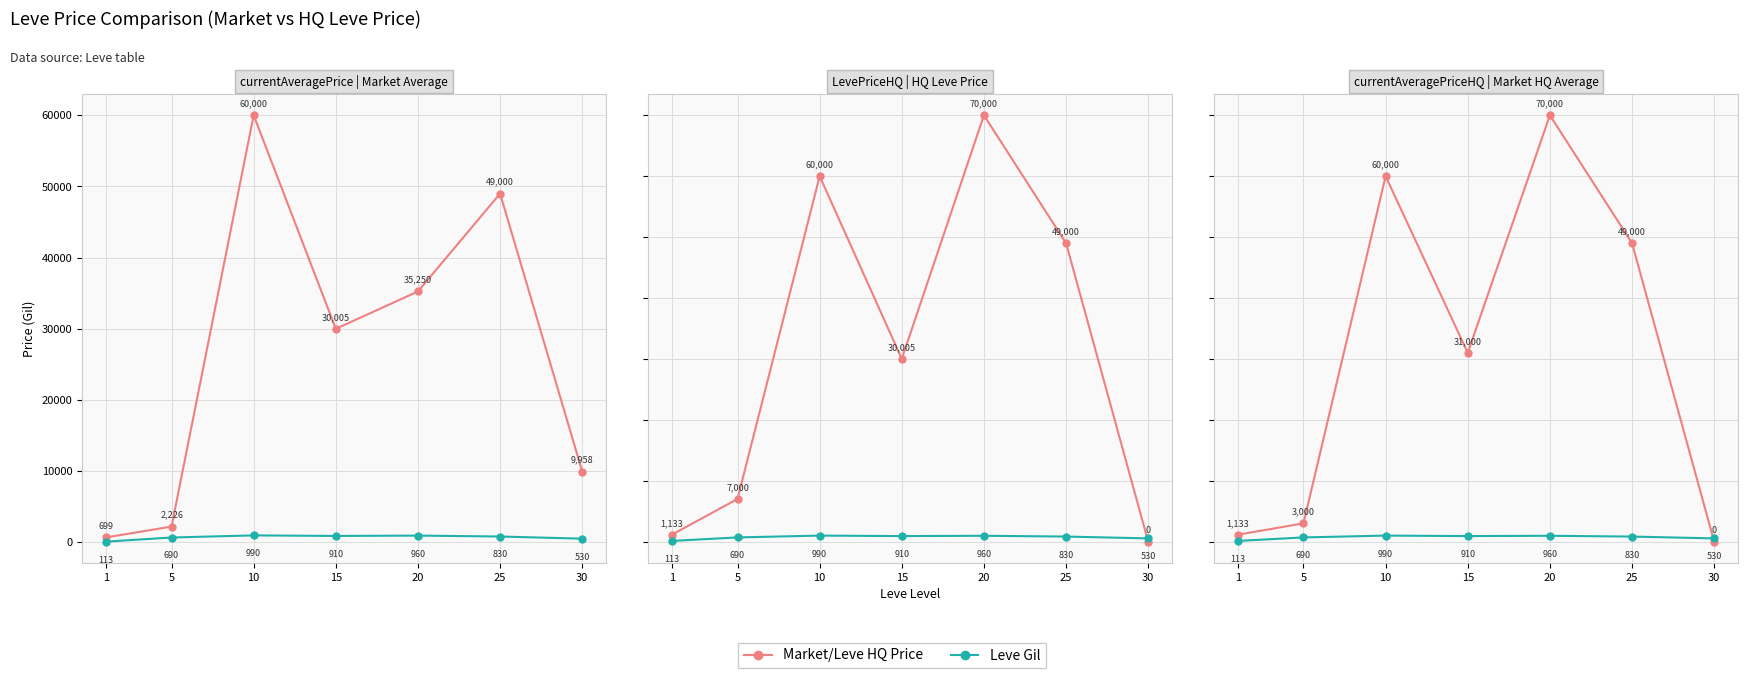

At how many categories does at least one series exceed 12312?

4